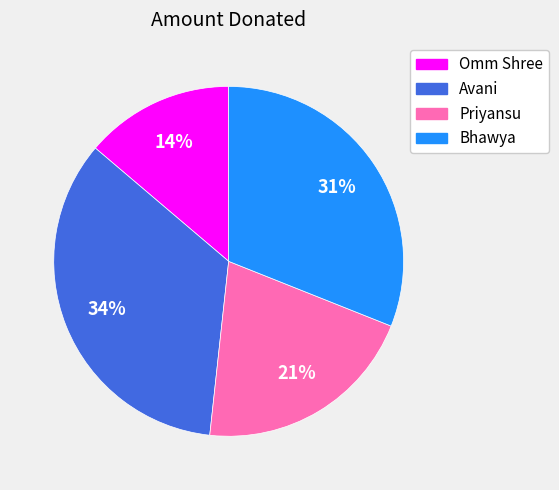

How many segments does this pie chart have?

4